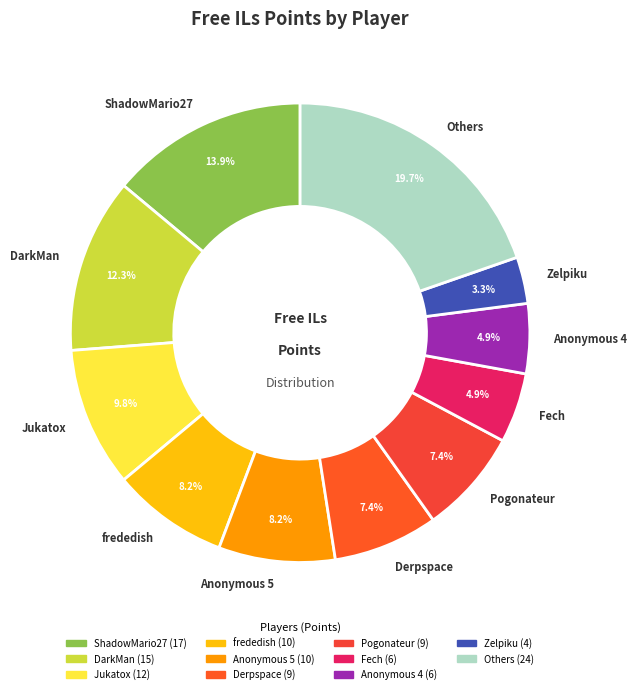

Do Derpspace and Others together represent more than half of the pie?

No